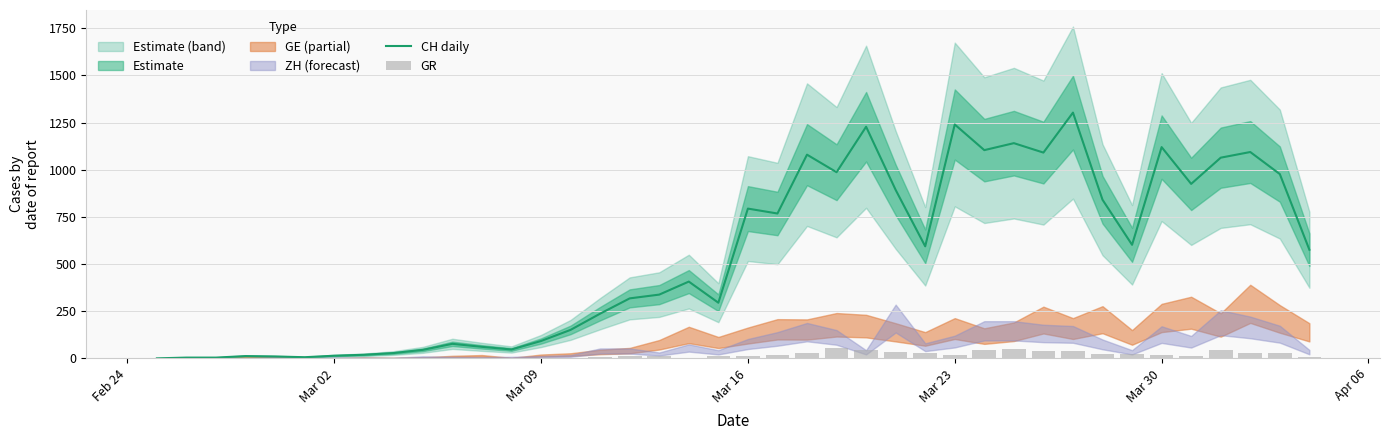

What is the highest value of the CH daily series?

1303